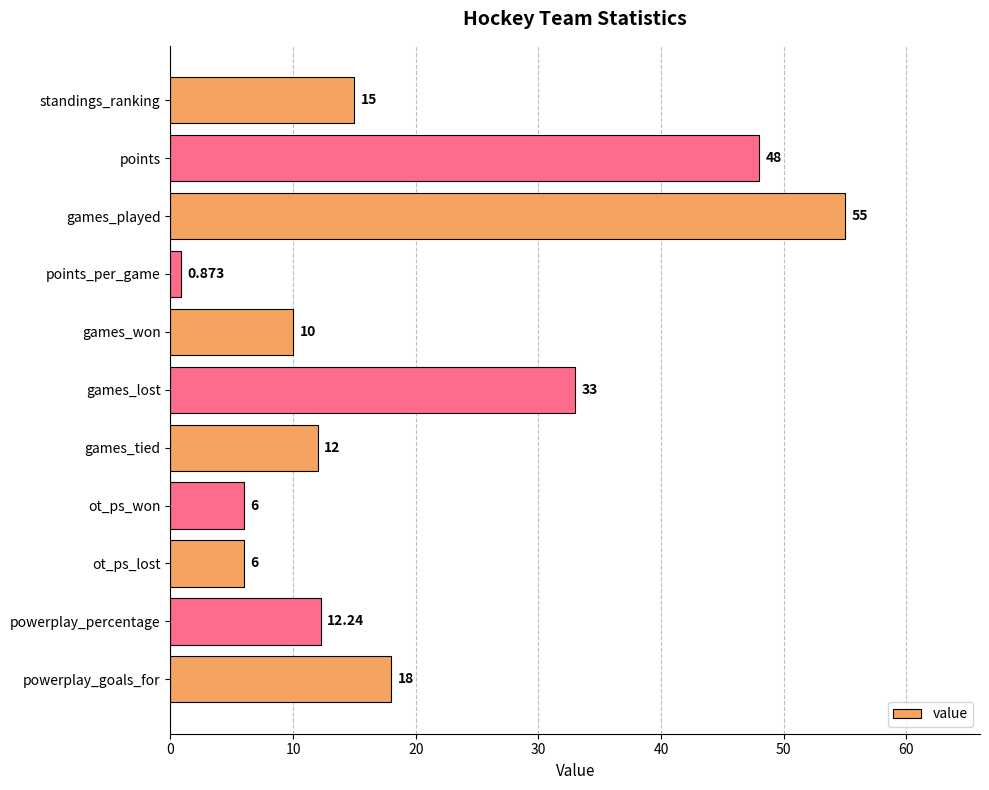

What is the label of the 11th bar from the top?

powerplay_goals_for